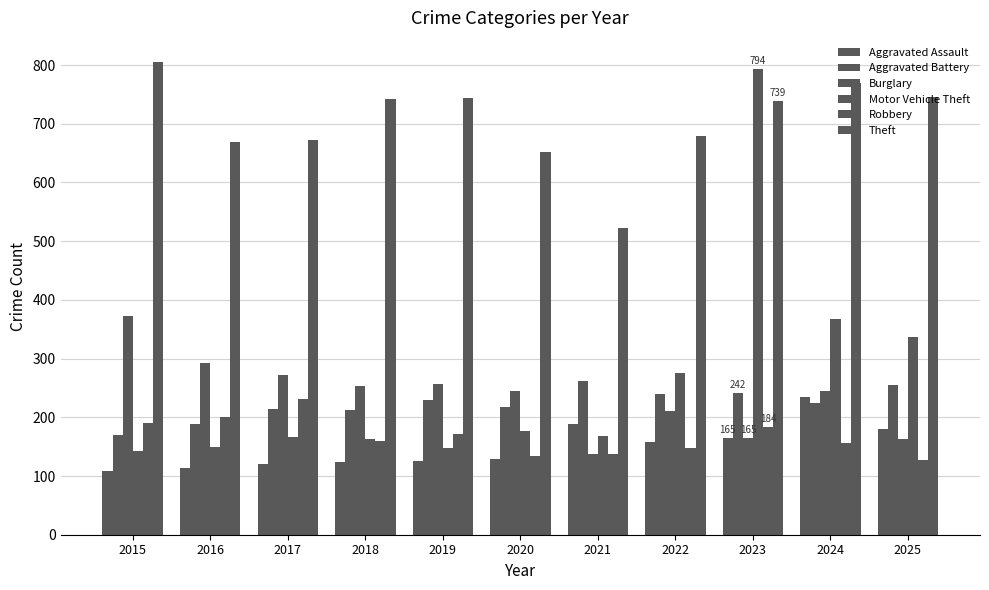

Which category has the highest value in the Motor Vehicle Theft series?

2023